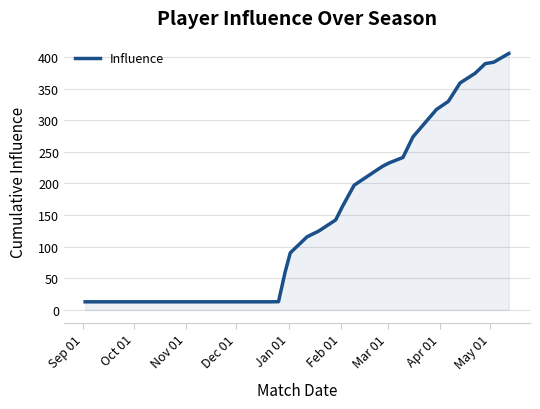

What is the minimum value shown in the chart?

12.8